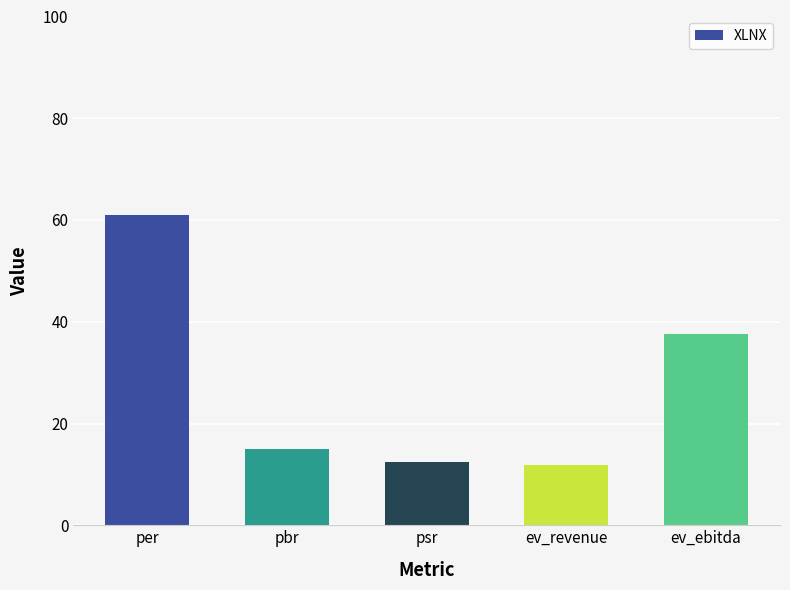

What position from the right is ev_revenue?

2